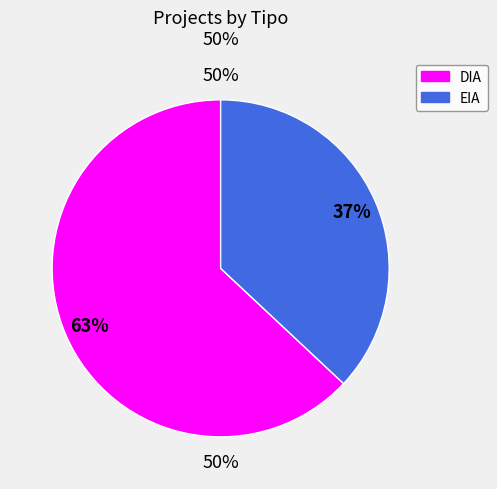

Do EIA and DIA together represent more than half of the pie?

Yes